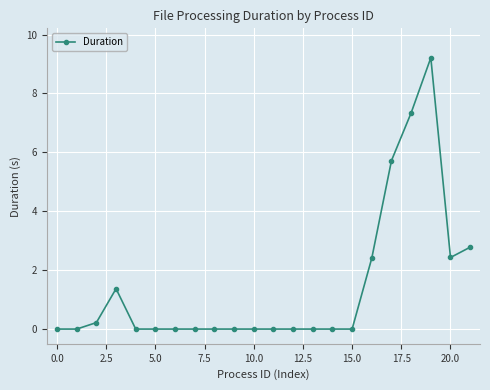

What is the greatest value displayed?

9.2